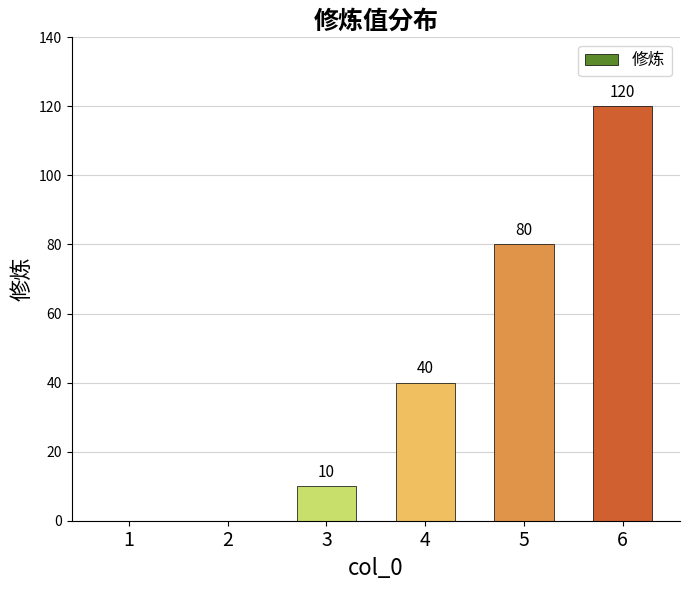

Is it true that the value at 6 is 120?

True